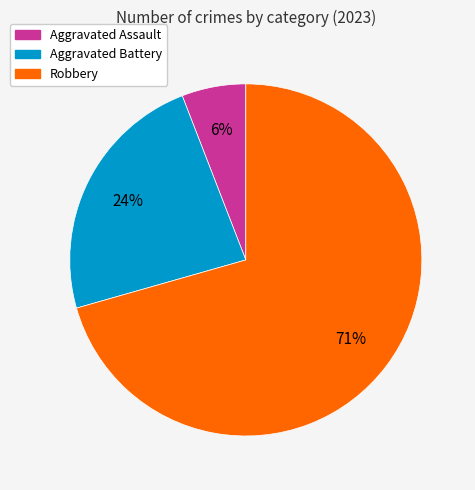

Do Robbery and Aggravated Assault together represent more than half of the pie?

Yes